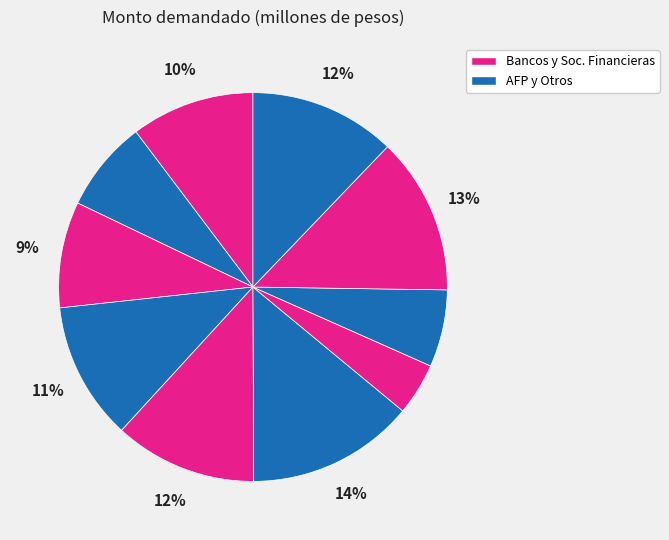

How many segments does this pie chart have?

10